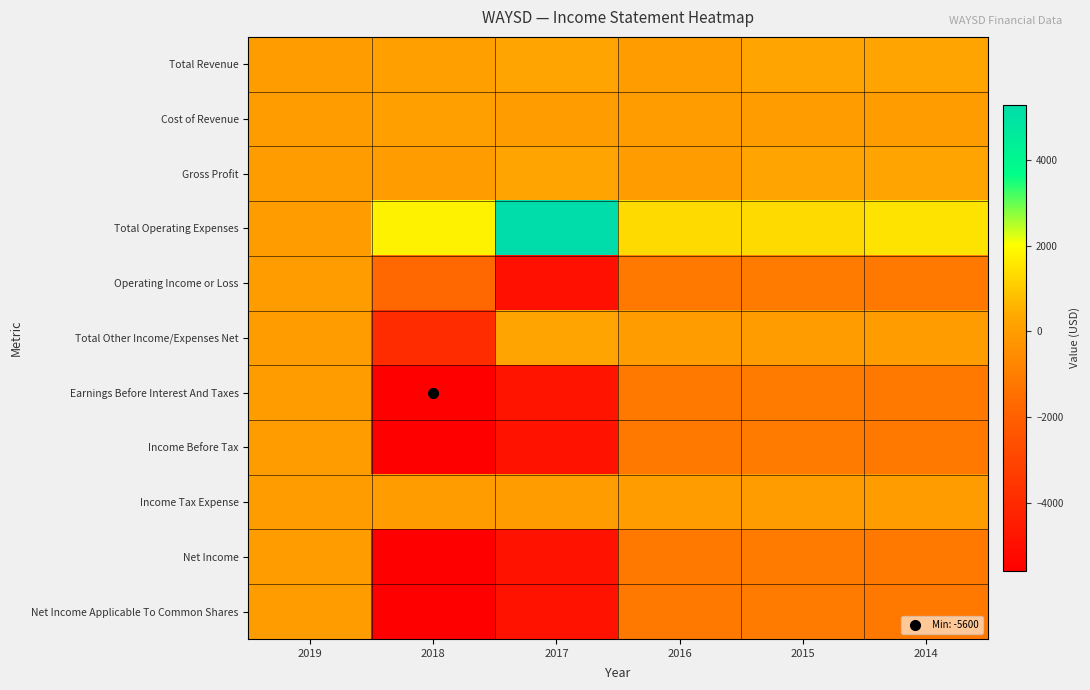

Count the number of data series in this chart.

11